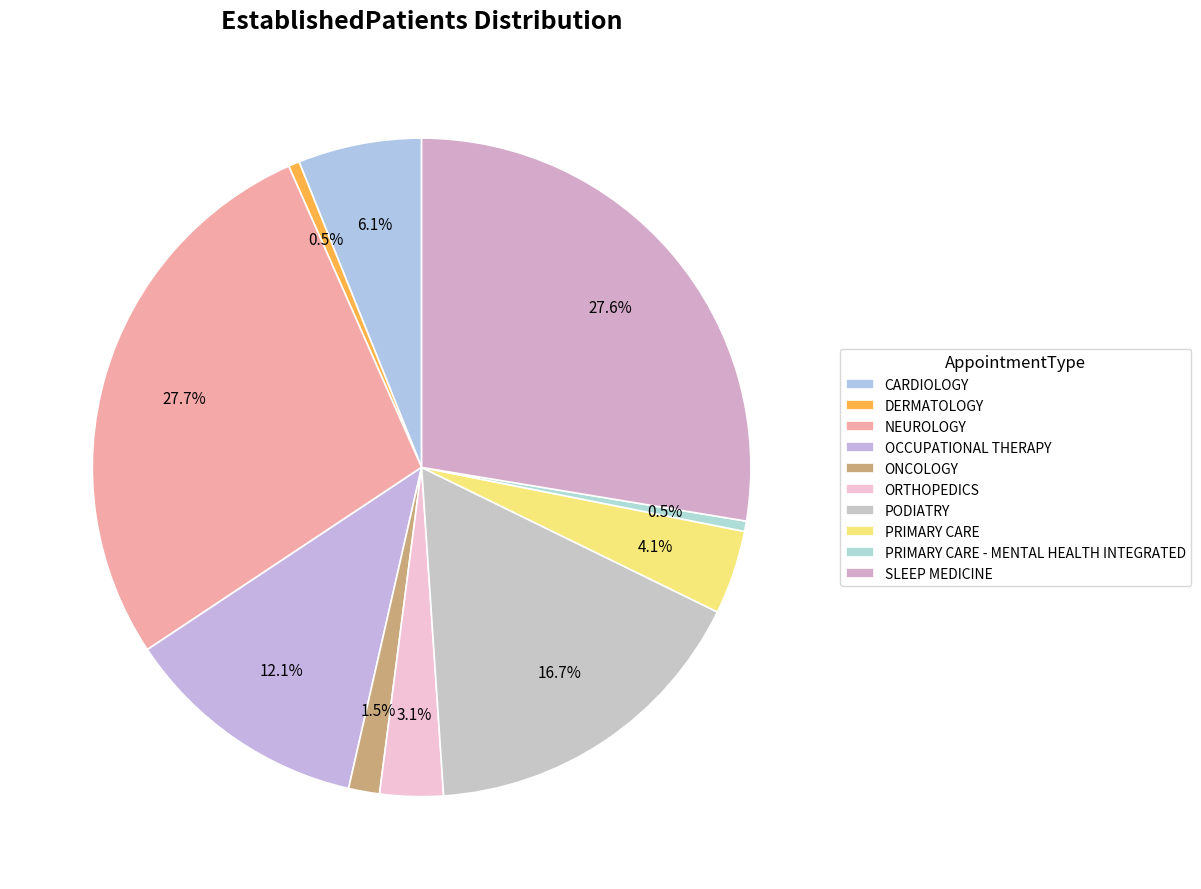

What percentage is the NEUROLOGY slice, to the nearest percent?

28%